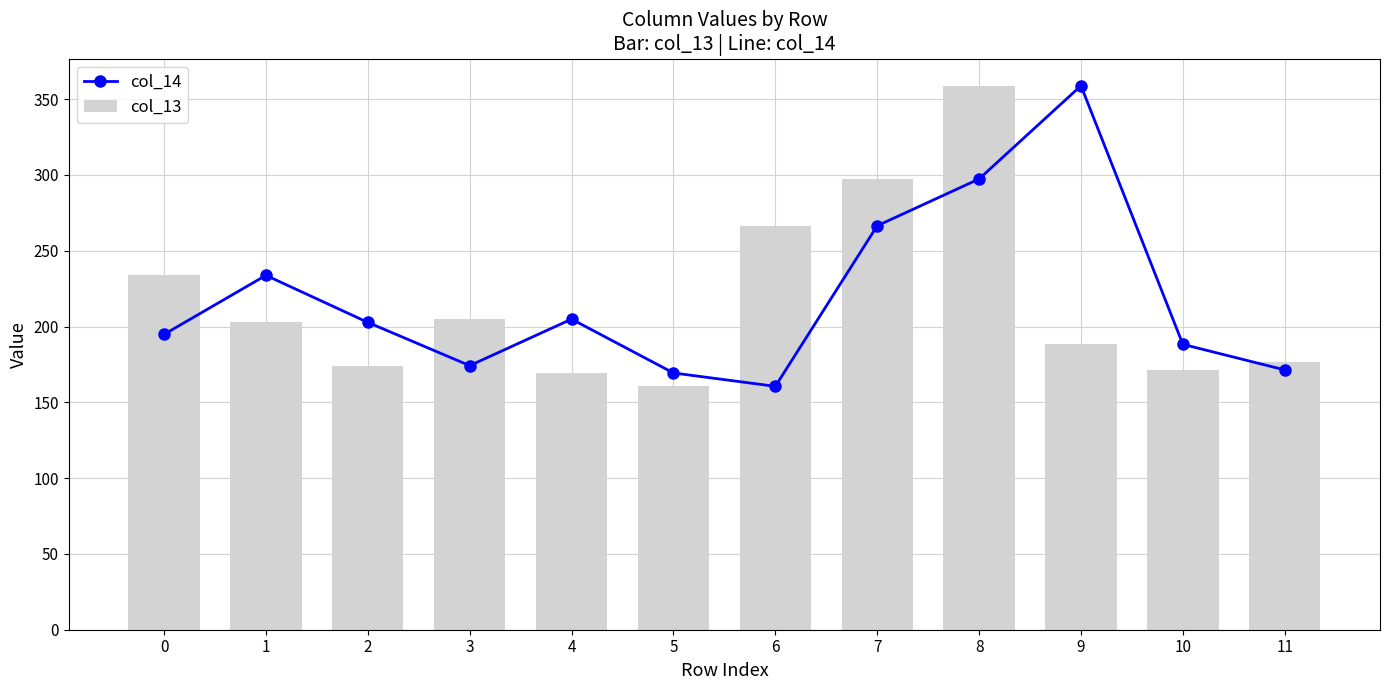

The value of col_13 at 2 is 174.2. True or false?

True